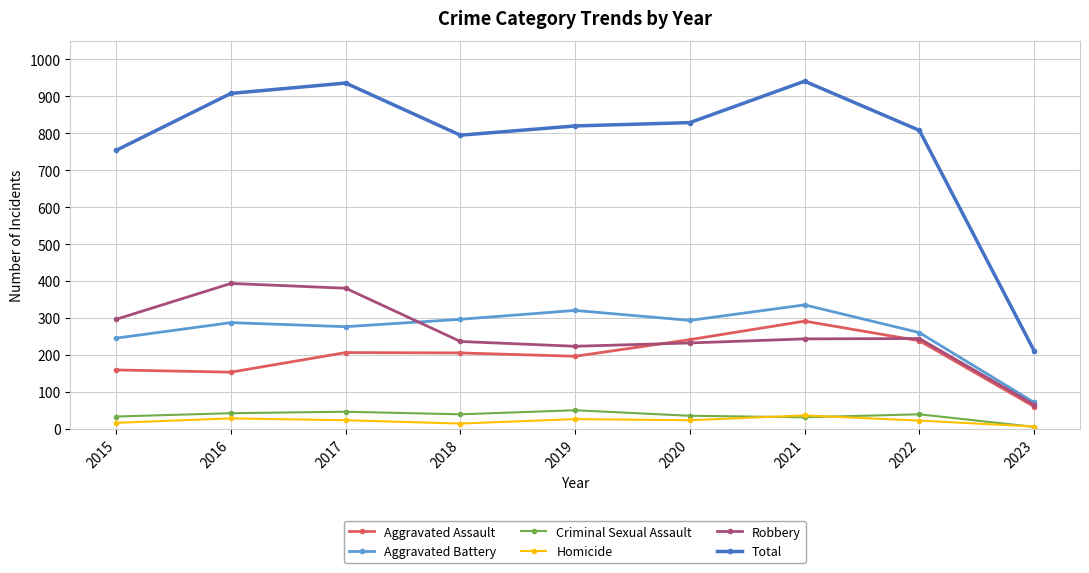

What is the maximum value shown in the chart?

941